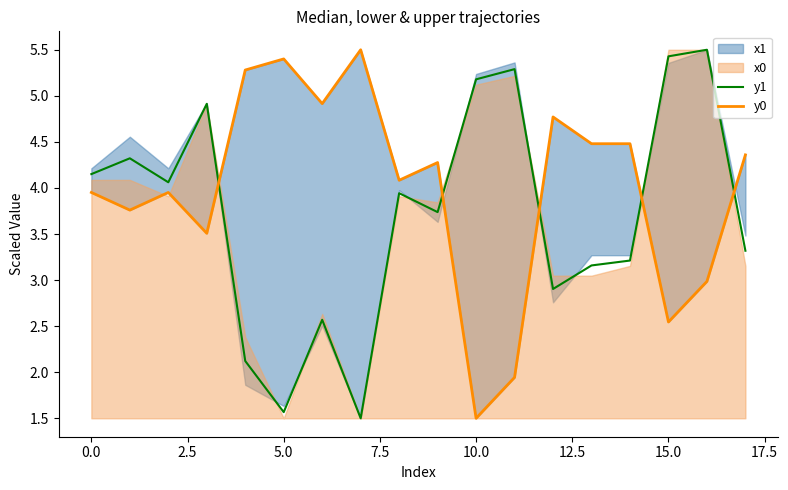

Rank the series by their average value, from highest to lowest.

y0, y1